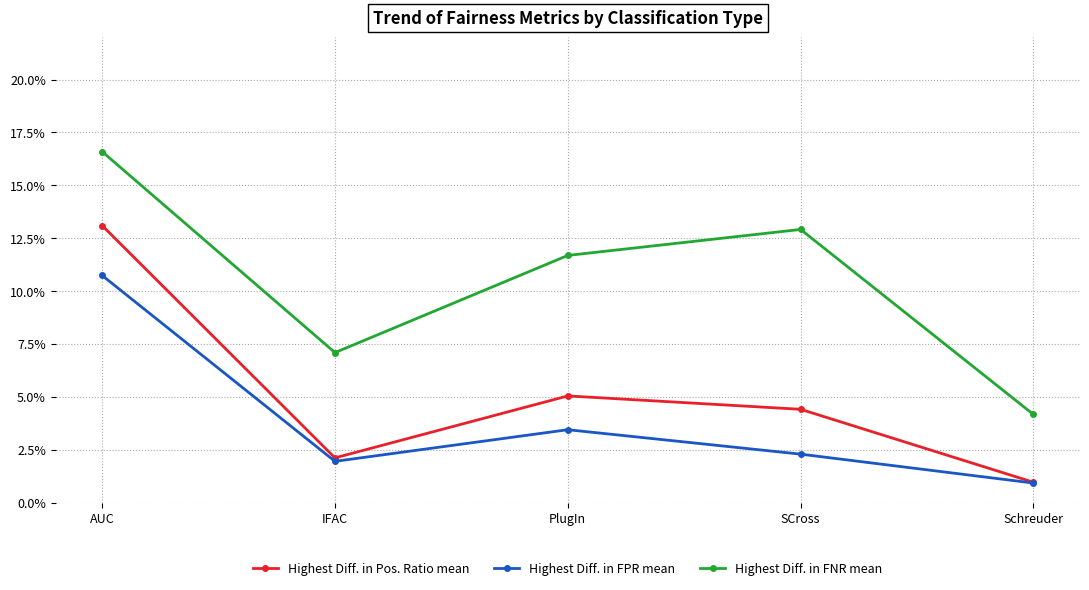

How many interior local valleys does the Highest Diff. in Pos. Ratio mean series have?

1